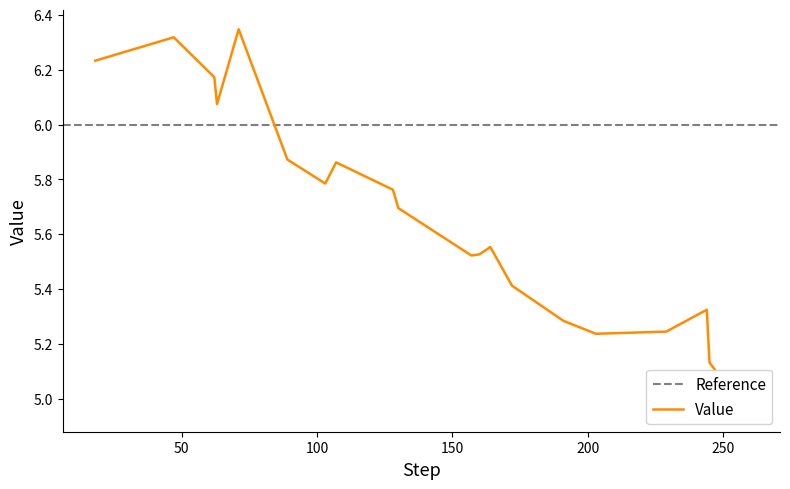

What is the average value?

5.7